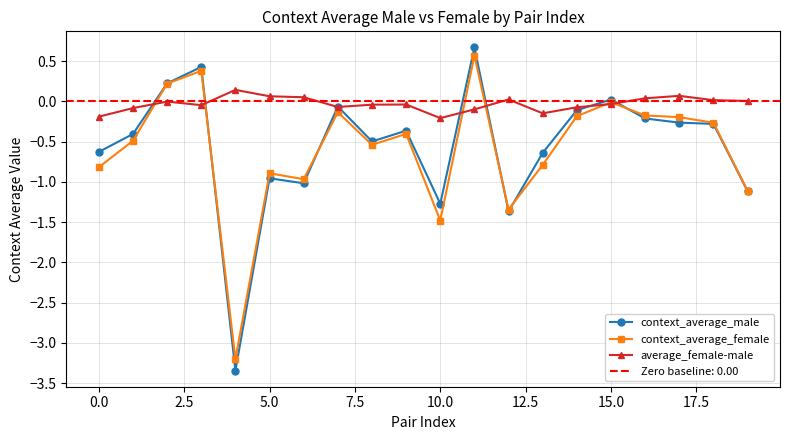

The context_average_male series shows 0.7 at 11. True or false?

True